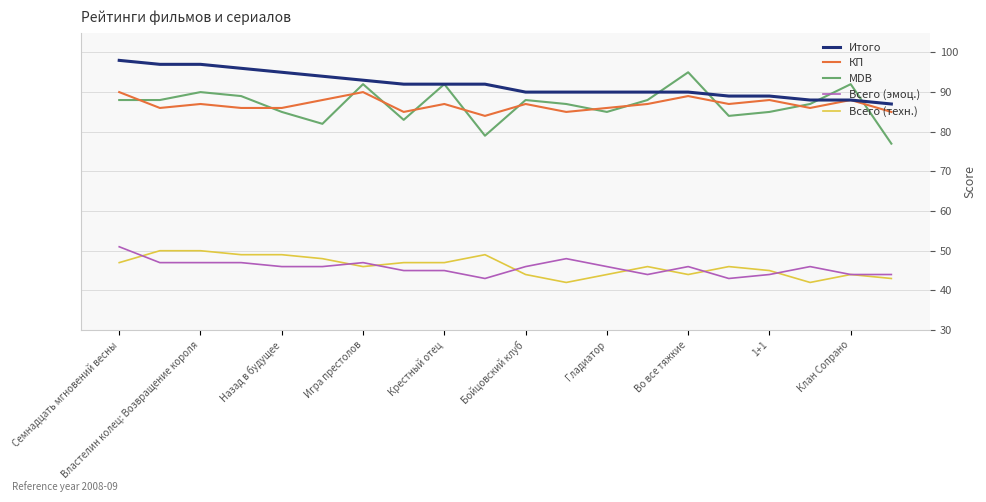

How many lines are shown in the chart?

5